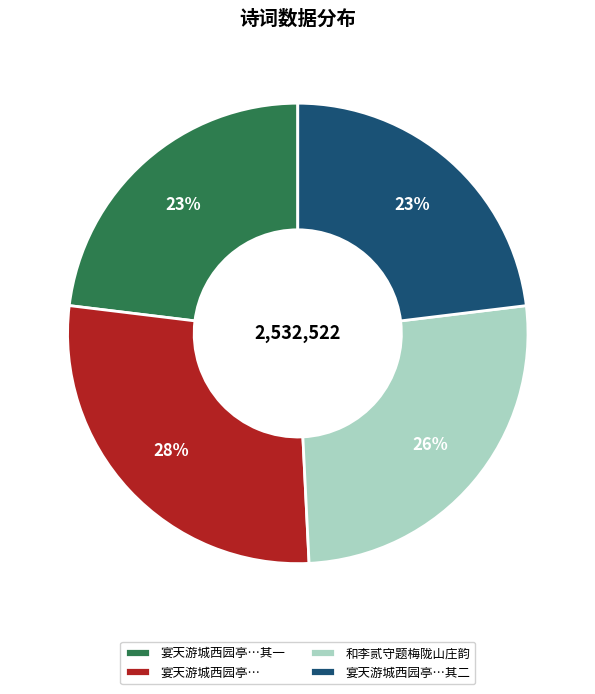

What percentage is the 宴天游城西园亭…其一 slice, to the nearest percent?

23%